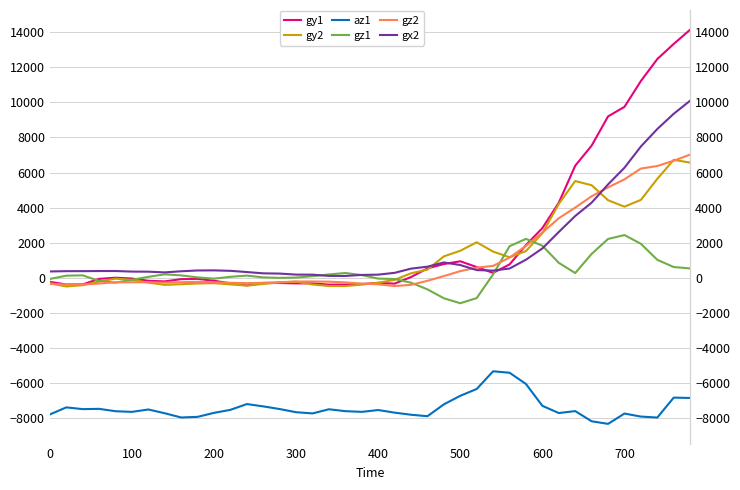

At how many categories does at least one series exceed 13390?

1